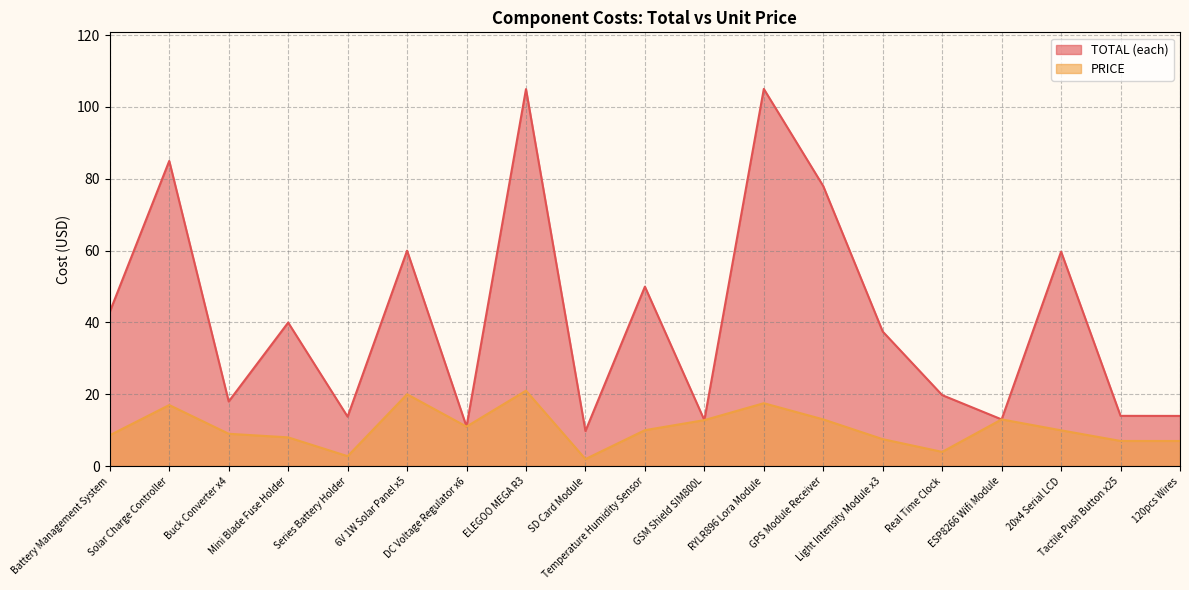

Which category has the highest value in the TOTAL (each) series?

RYLR896 Lora Module